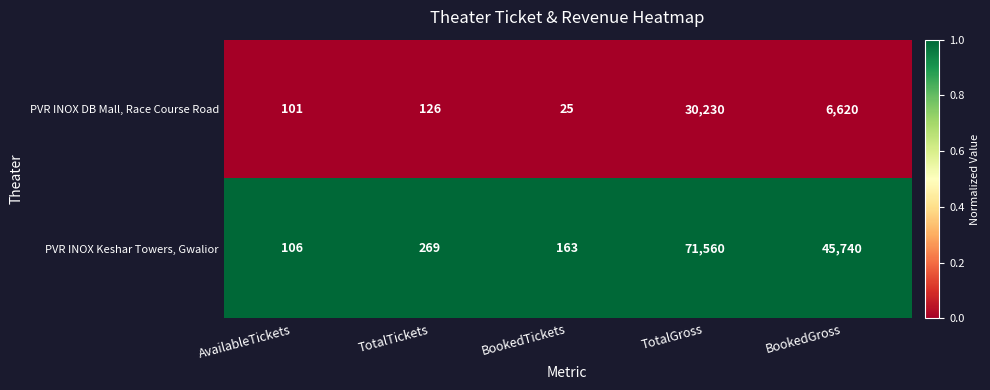

What is the total value across all series at AvailableTickets?

207